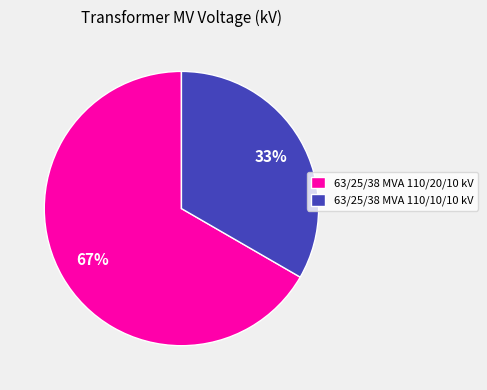

Approximately how many times larger is the value at 63/25/38 MVA 110/10/10 kV compared to 63/25/38 MVA 110/20/10 kV?

0.5